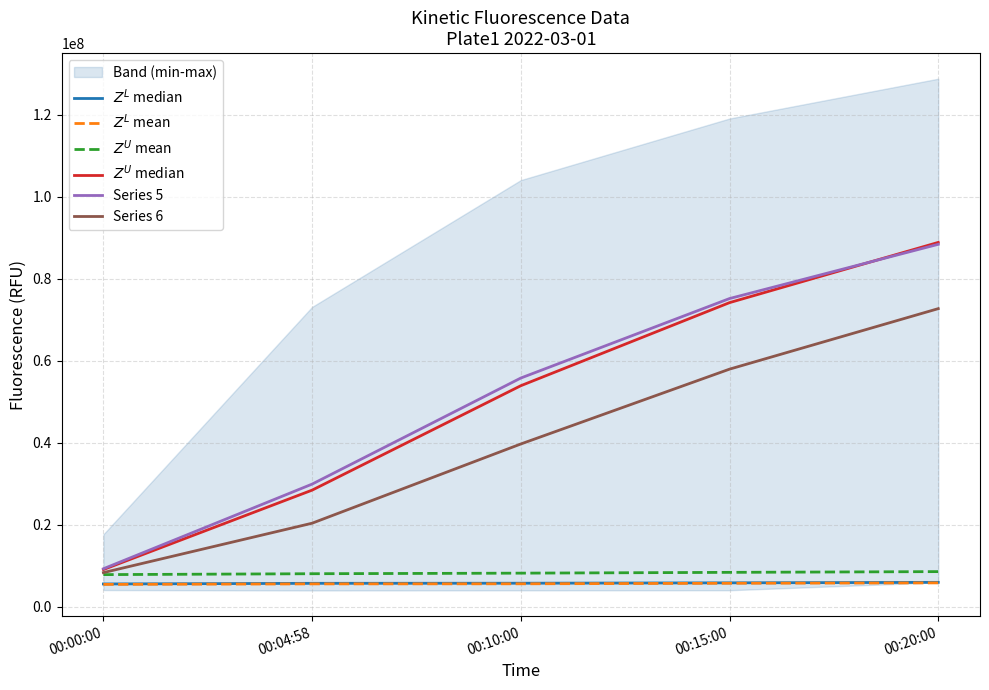

What is the label of the 1st point from the right?

00:20:00